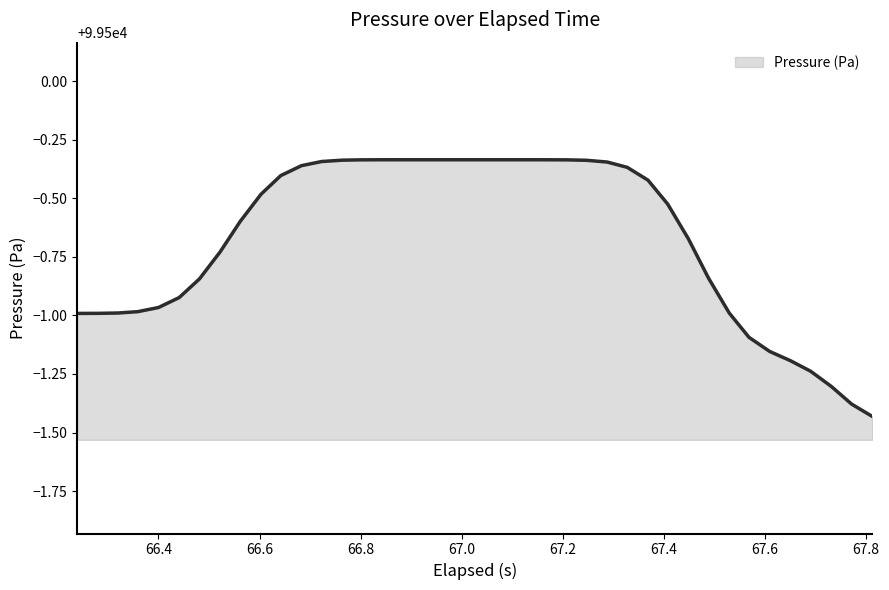

What is the sum of all values?

3979973.1